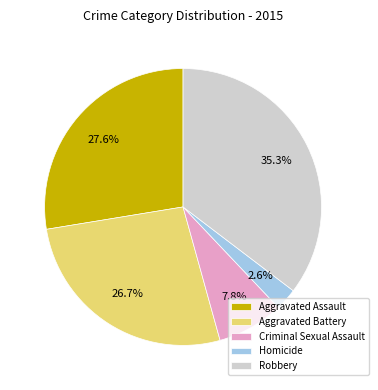

Count the number of slices in the pie.

5